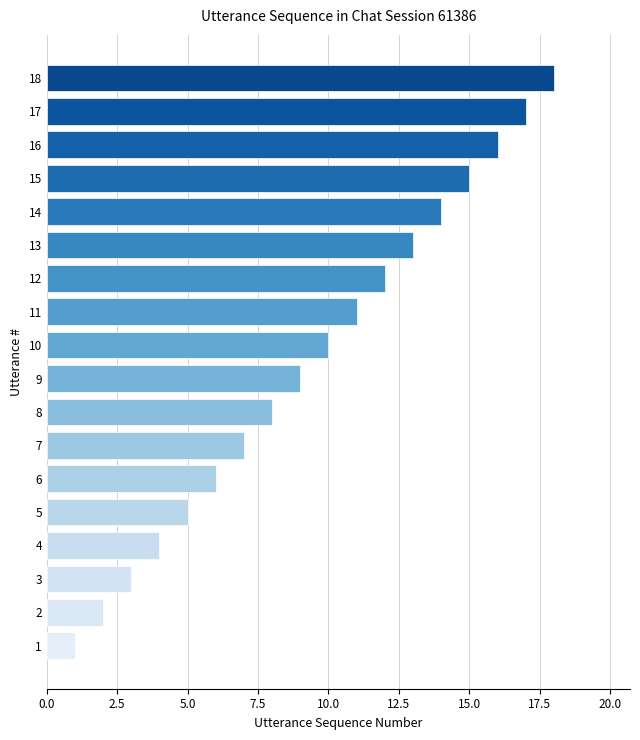

True or false: the data shows 5 at 7.

False